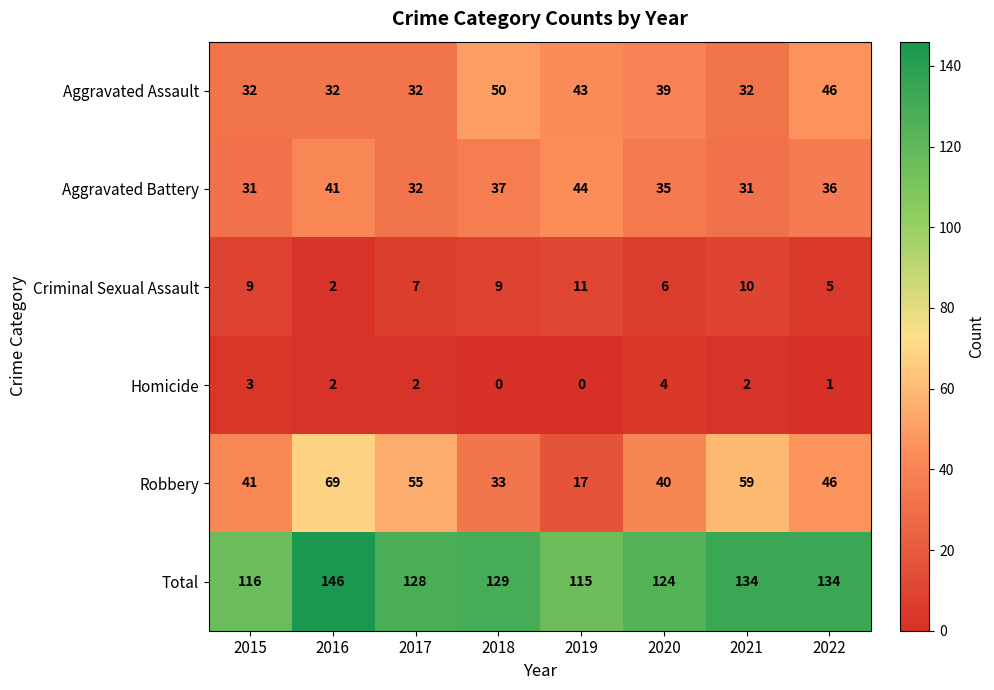

What is the total value across all series at 2021?

268